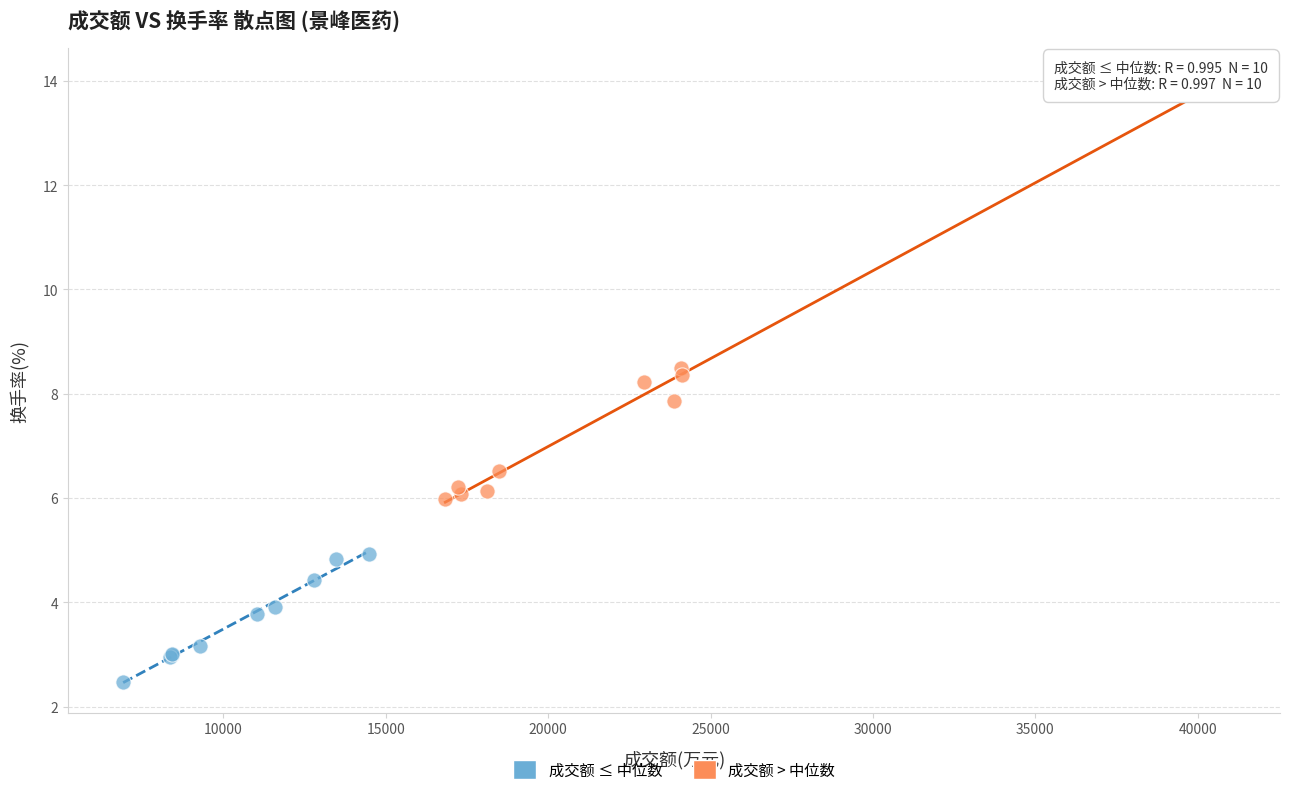

Which series has the largest Y range (max minus min)?

成交额 > 中位数